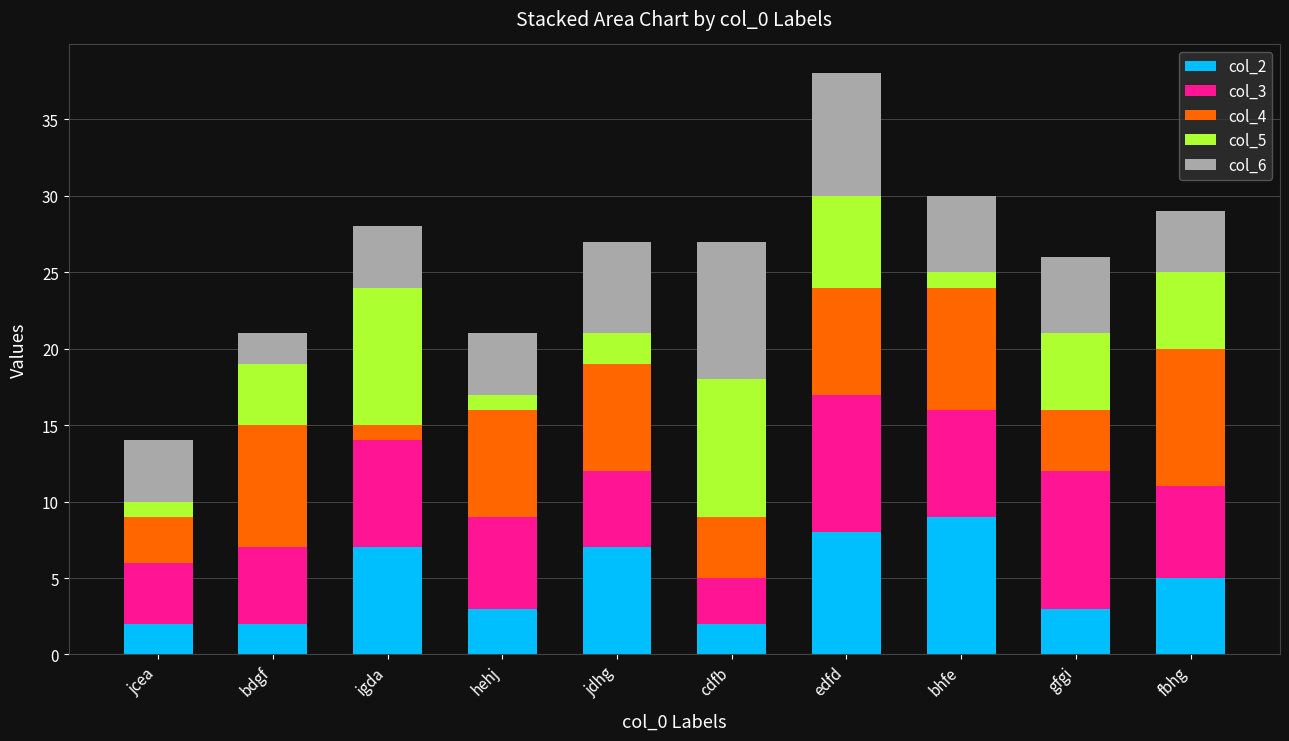

What is the total value across all series at edfd?

38